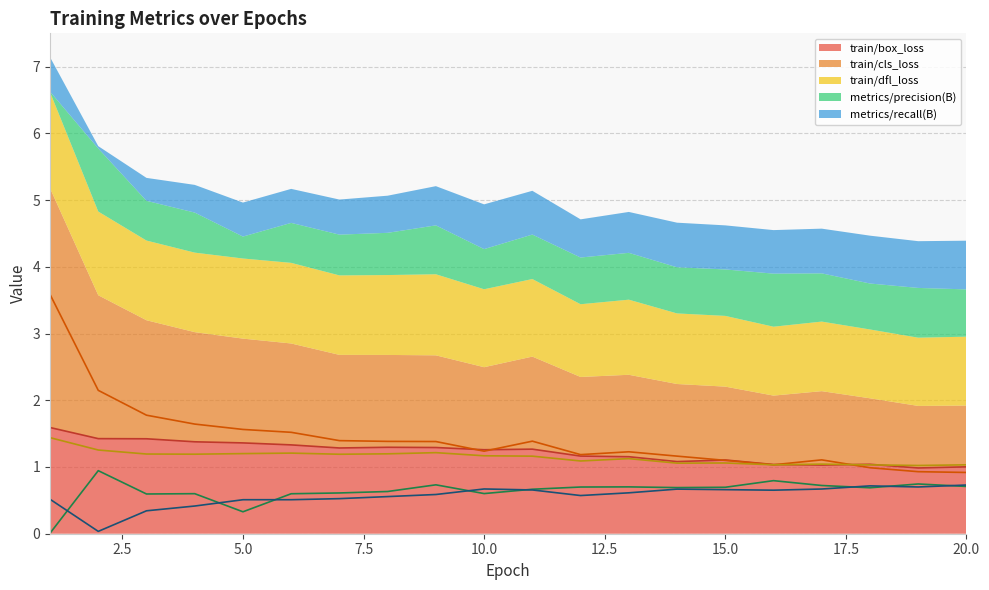

What is the difference between the train/cls_loss values at 6 and 13?

0.3